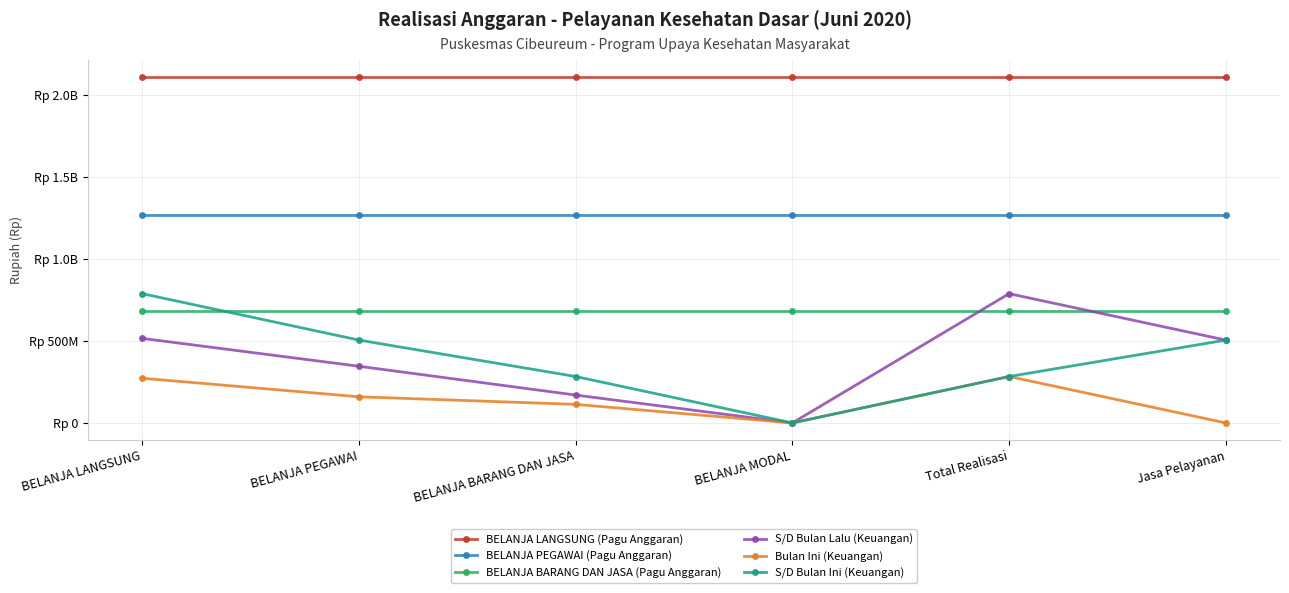

At how many categories does at least one series exceed 311472414?

6